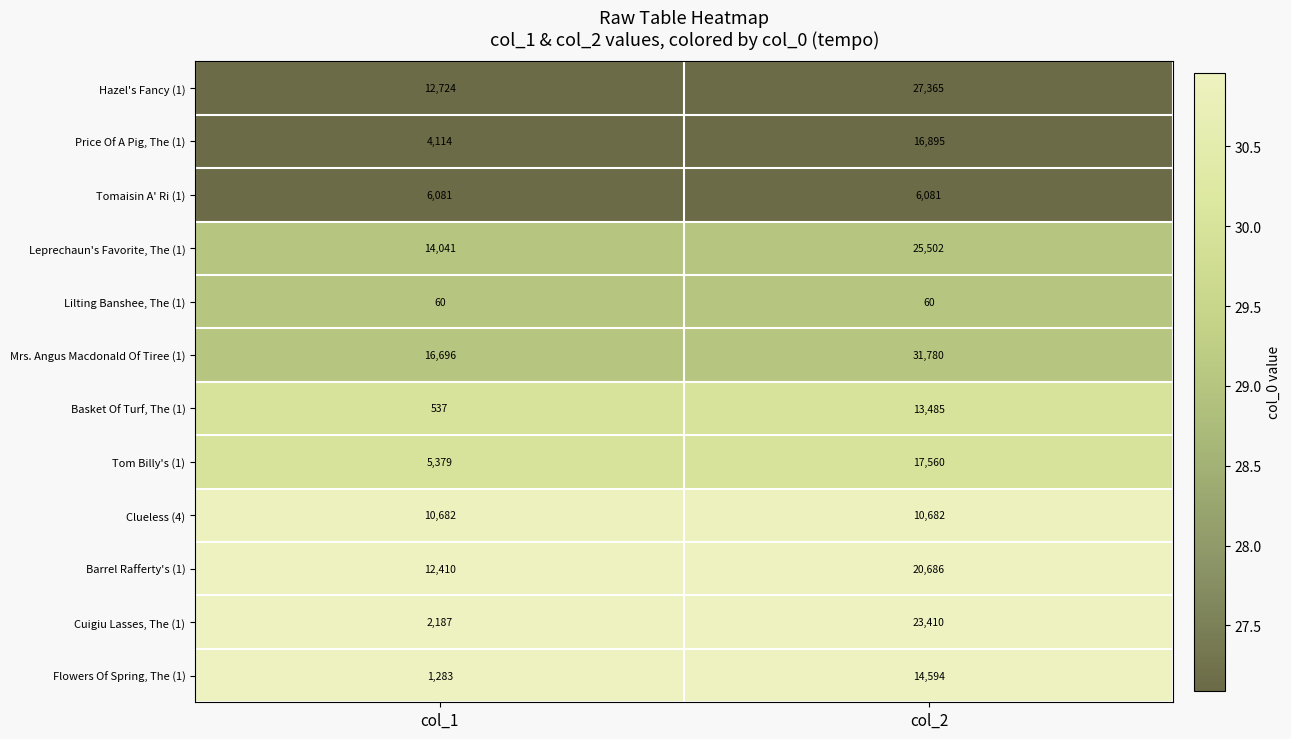

What is the minimum value shown in the chart?

60